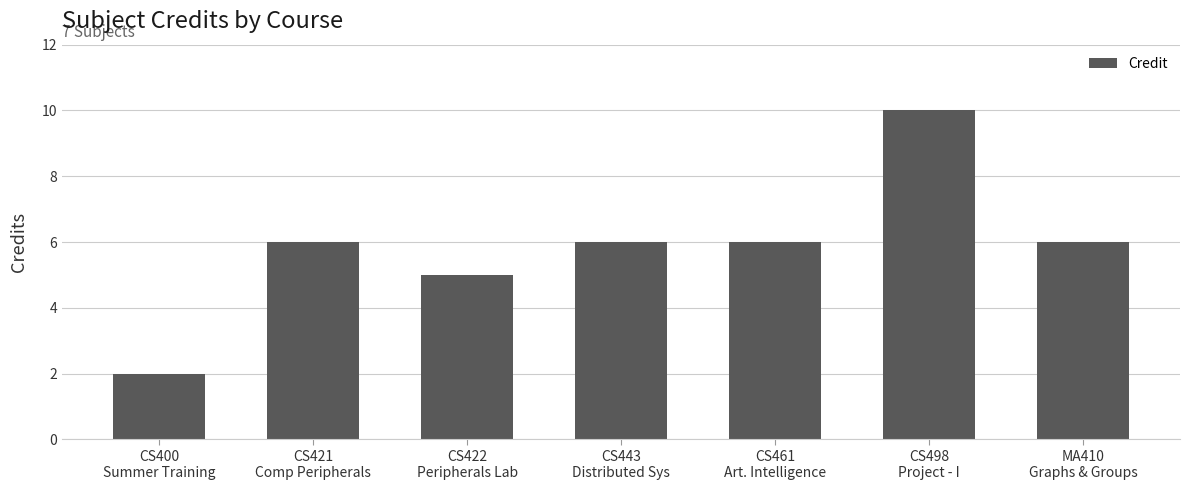

Which label corresponds to the largest value in the chart?

CS498
Project - I